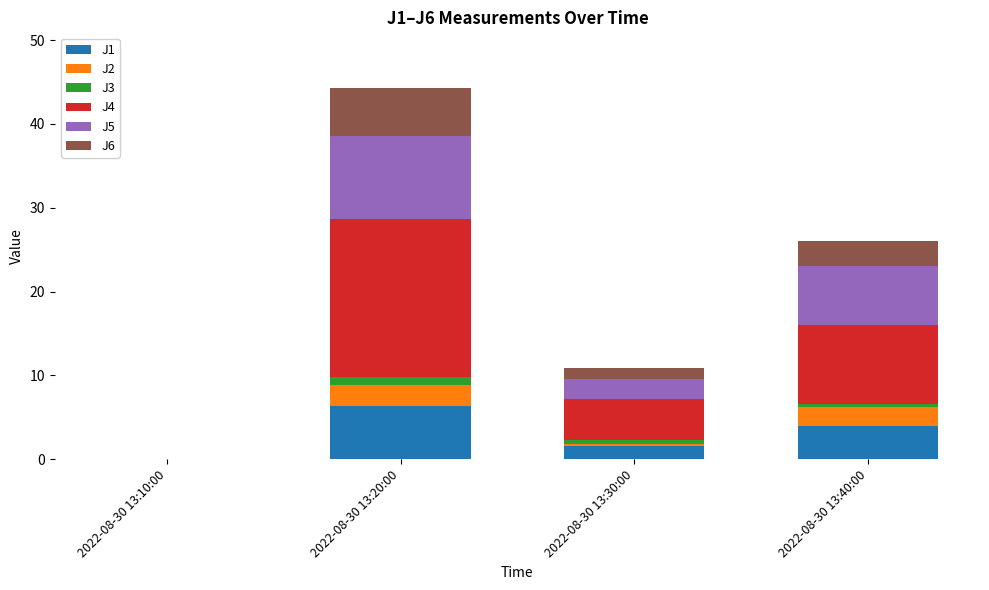

Are the bars grouped side by side (vs. stacked)?

No